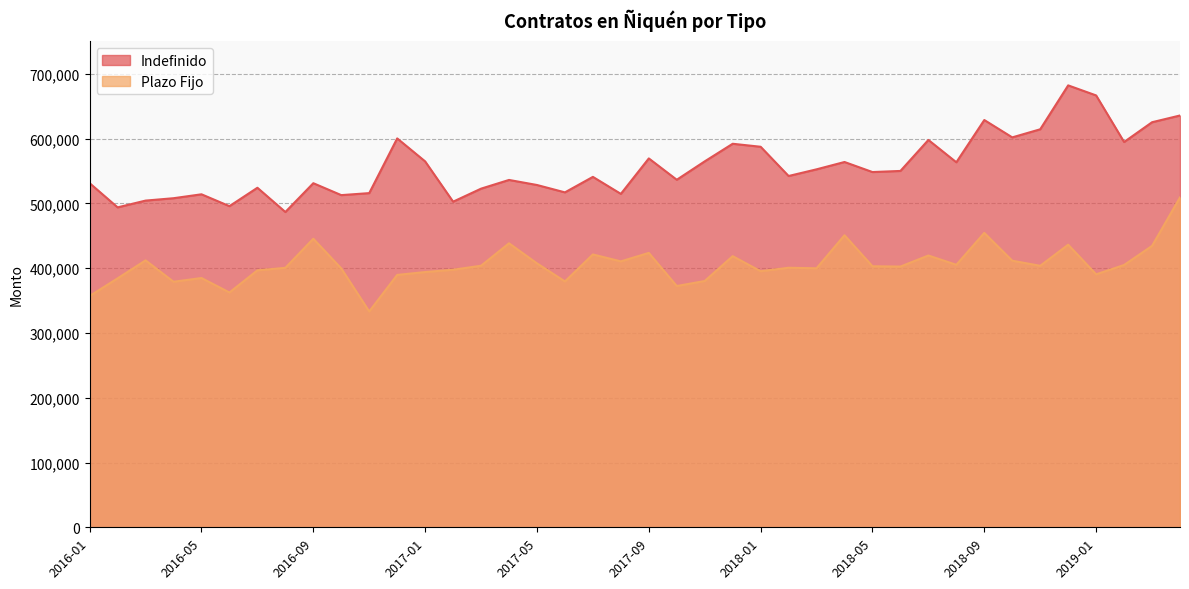

How many interior local peaks does the Indefinido series have?

12